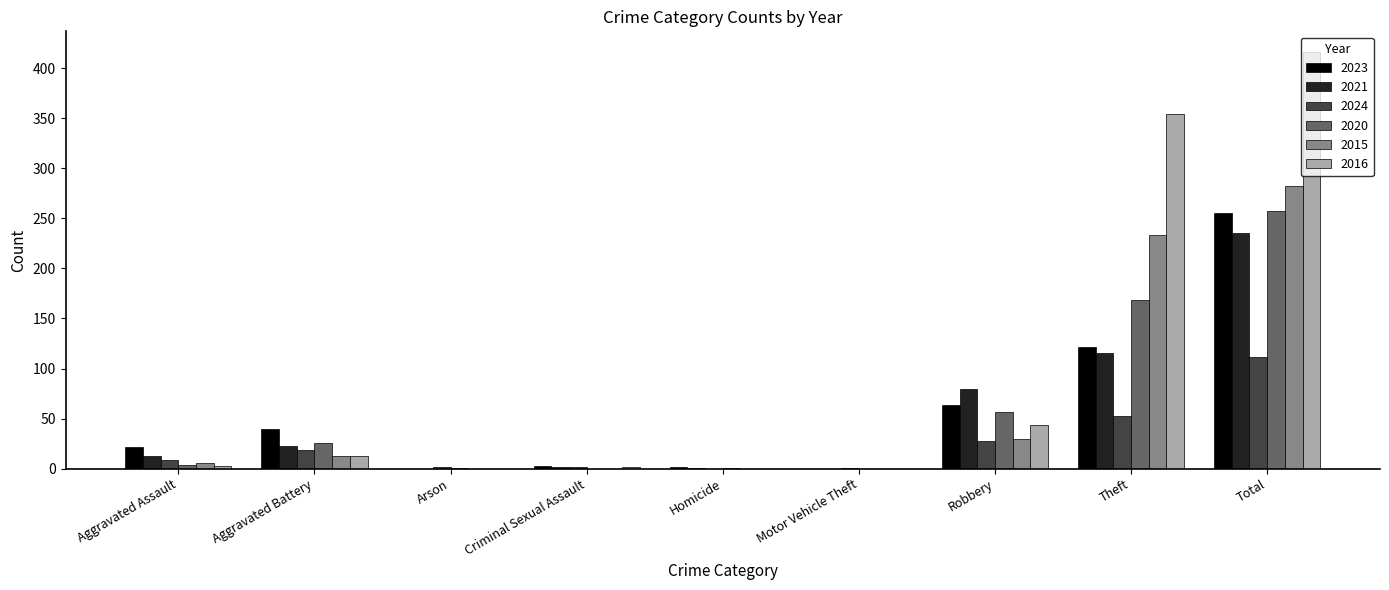

Where is 2015 nearest to the value 141?

Theft